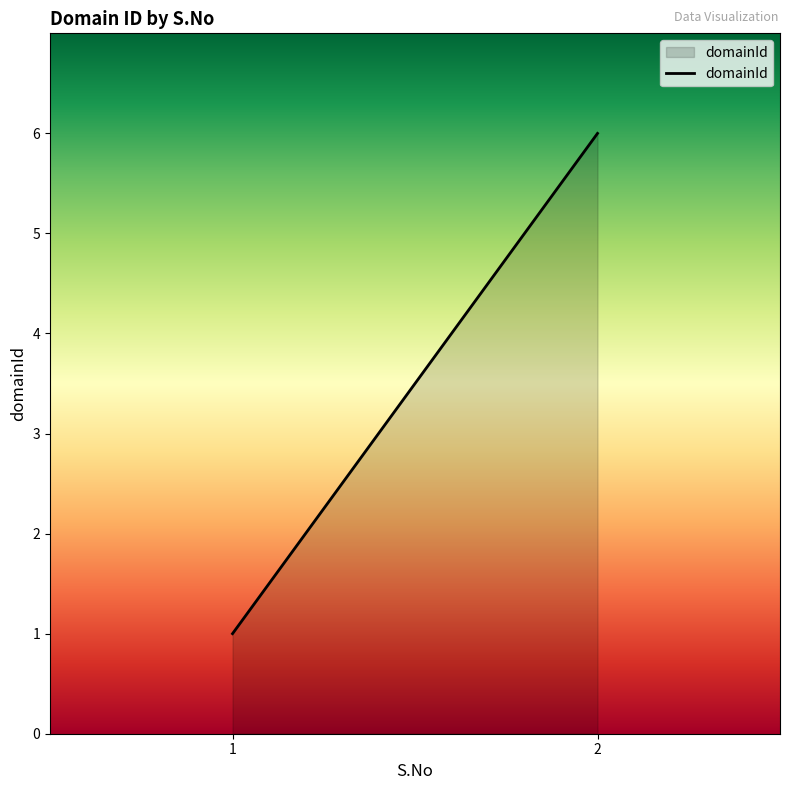

The value at 2 is 6. True or false?

True